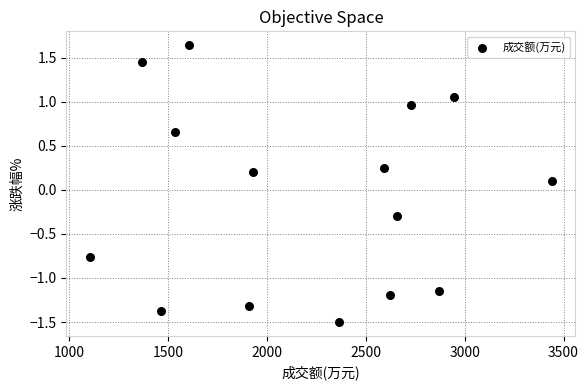

What is the range of Y values (max minus min)?

3.1